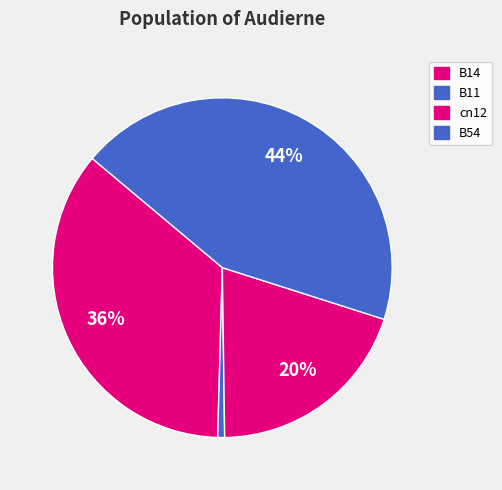

How much of the chart is everything except B11?

99.3%